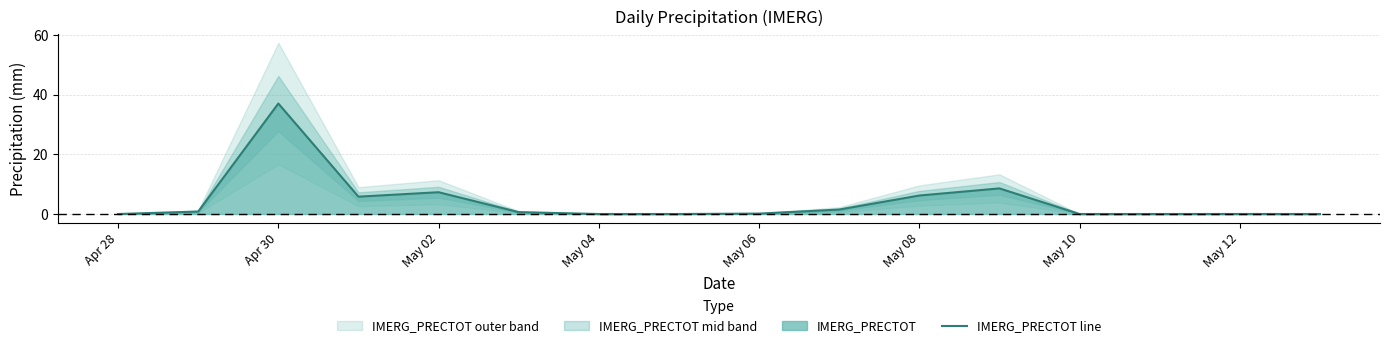

Is it true that IMERG_PRECTOT line equals 0.0 at Apr 28?

True